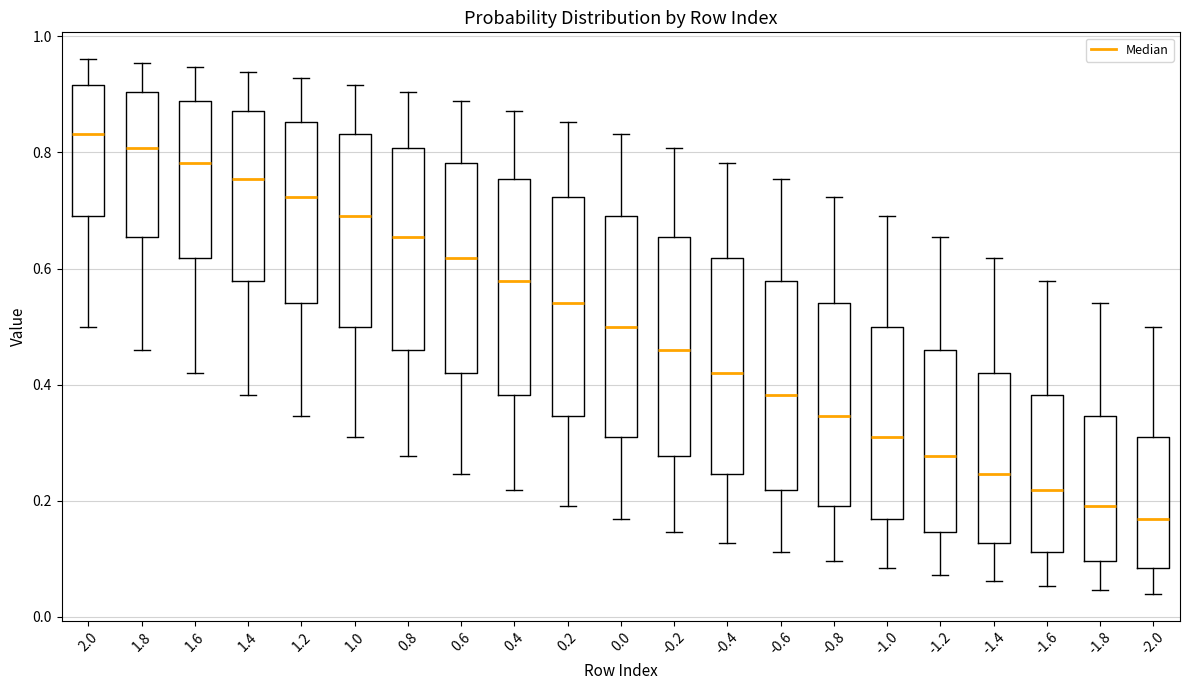

Reading left to right, read every box against the y-axis: the position of its median line, the range the box covers, and the ends of its whiskers. The values are not printed on the chart, so give them approximately, as read against the axis.

2.0: median 0.84, box 0.68 to 0.92, whiskers 0.50 to 0.96
1.8: median 0.80, box 0.66 to 0.90, whiskers 0.46 to 0.96
1.6: median 0.78, box 0.62 to 0.88, whiskers 0.42 to 0.94
1.4: median 0.76, box 0.58 to 0.88, whiskers 0.38 to 0.94
1.2: median 0.72, box 0.54 to 0.86, whiskers 0.34 to 0.92
1.0: median 0.68, box 0.50 to 0.84, whiskers 0.32 to 0.92
0.8: median 0.66, box 0.46 to 0.80, whiskers 0.28 to 0.90
0.6: median 0.62, box 0.42 to 0.78, whiskers 0.24 to 0.88
0.4: median 0.58, box 0.38 to 0.76, whiskers 0.22 to 0.88
0.2: median 0.54, box 0.34 to 0.72, whiskers 0.20 to 0.86
0.0: median 0.50, box 0.32 to 0.68, whiskers 0.16 to 0.84
-0.2: median 0.46, box 0.28 to 0.66, whiskers 0.14 to 0.80
-0.4: median 0.42, box 0.24 to 0.62, whiskers 0.12 to 0.78
-0.6: median 0.38, box 0.22 to 0.58, whiskers 0.12 to 0.76
-0.8: median 0.34, box 0.20 to 0.54, whiskers 0.10 to 0.72
-1.0: median 0.32, box 0.16 to 0.50, whiskers 0.08 to 0.68
-1.2: median 0.28, box 0.14 to 0.46, whiskers 0.08 to 0.66
-1.4: median 0.24, box 0.12 to 0.42, whiskers 0.06 to 0.62
-1.6: median 0.22, box 0.12 to 0.38, whiskers 0.06 to 0.58
-1.8: median 0.20, box 0.10 to 0.34, whiskers 0.04 to 0.54
-2.0: median 0.16, box 0.08 to 0.32, whiskers 0.04 to 0.50